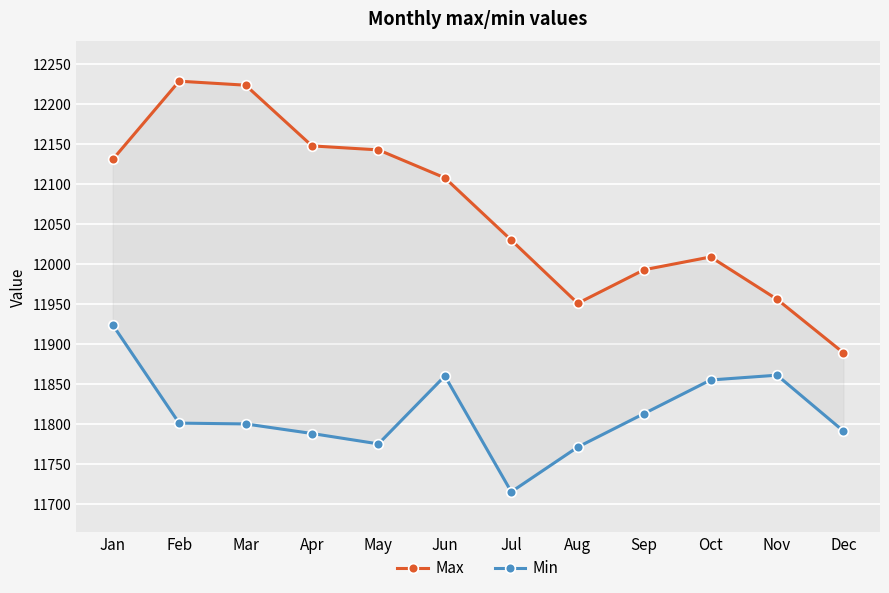

At Jan, list the series in order from largest to smallest.

Max, Min